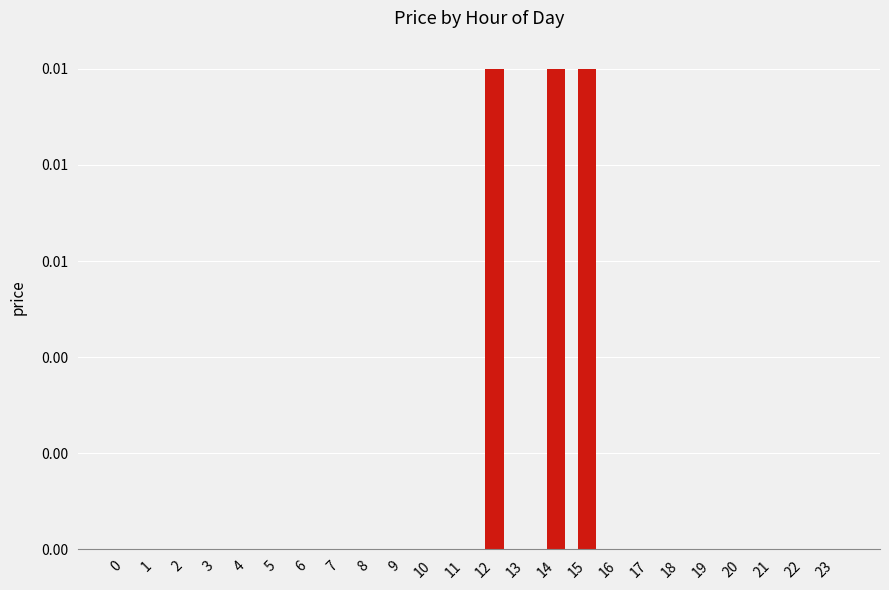

Is it true that the value at 8 is 0.0?

True